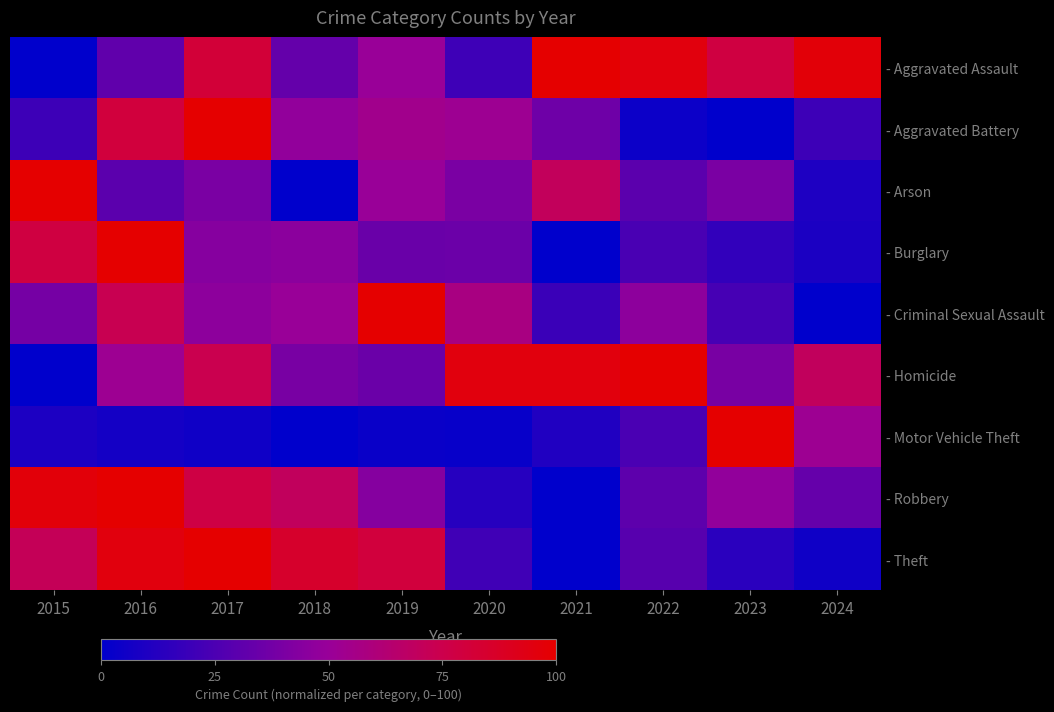

What is the greatest value displayed?

100.0